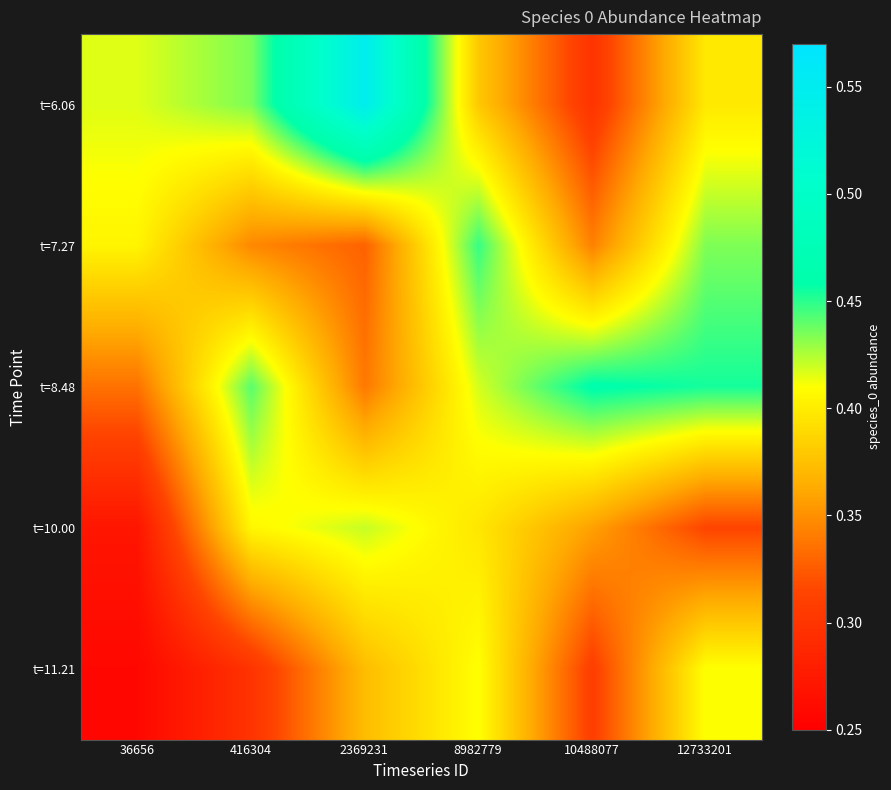

List the series in order of their peak value, lowest first.

t=11.21, t=10.00, t=7.27, t=8.48, t=6.06